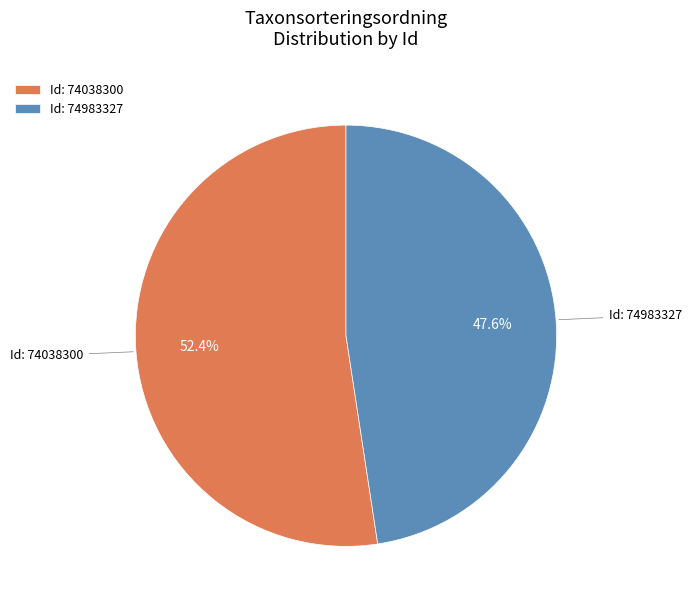

Combined, do Id: 74983327 and Id: 74038300 account for over 50%?

Yes